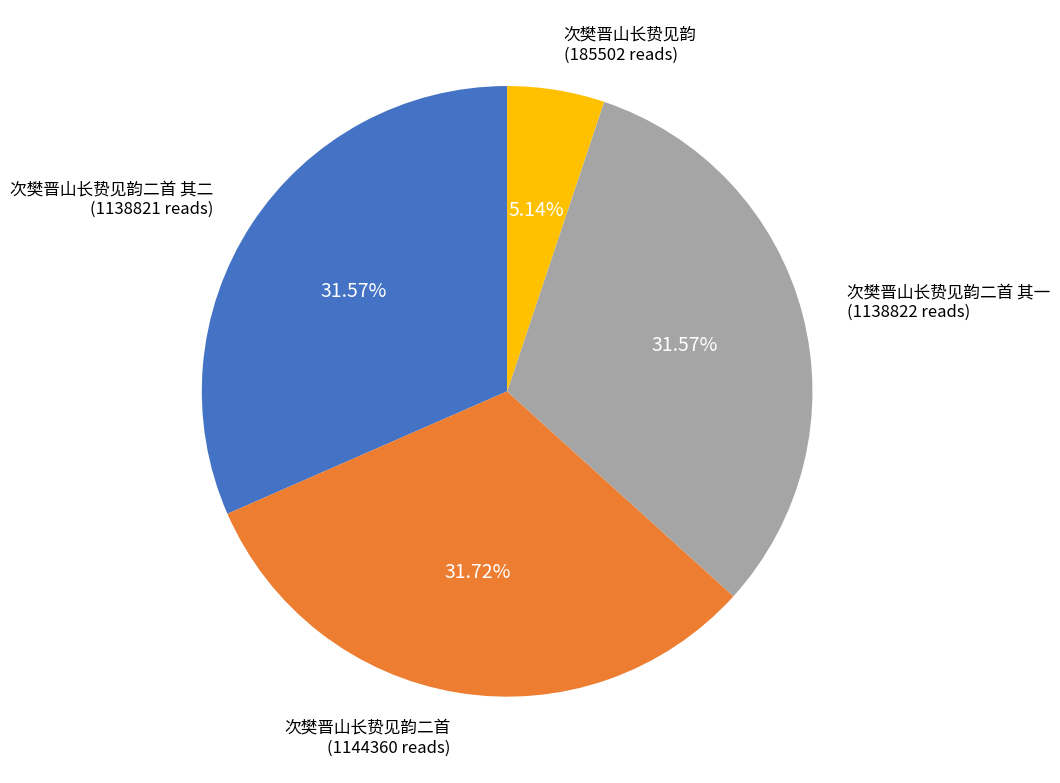

To the nearest percent, what is the difference between the largest and smallest slice percentages?

27%